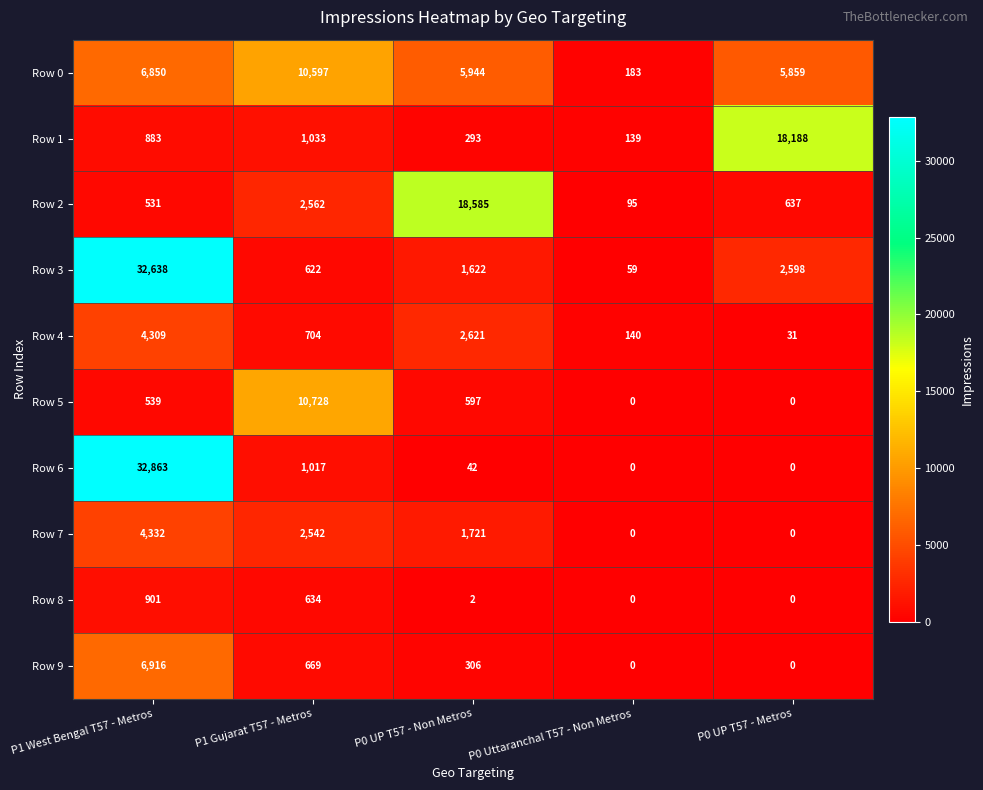

Which series has the largest total across all categories?

Row 3